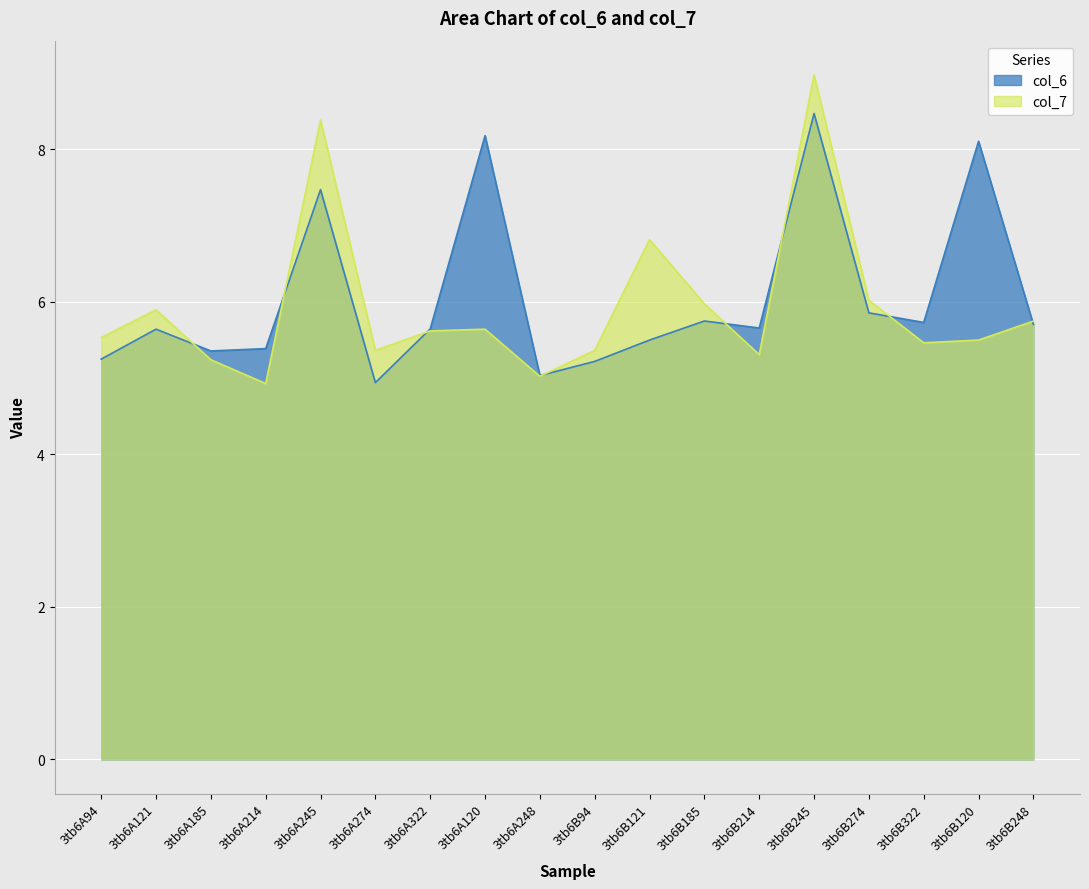

Which label corresponds to the largest value in the chart?

3tb6B245